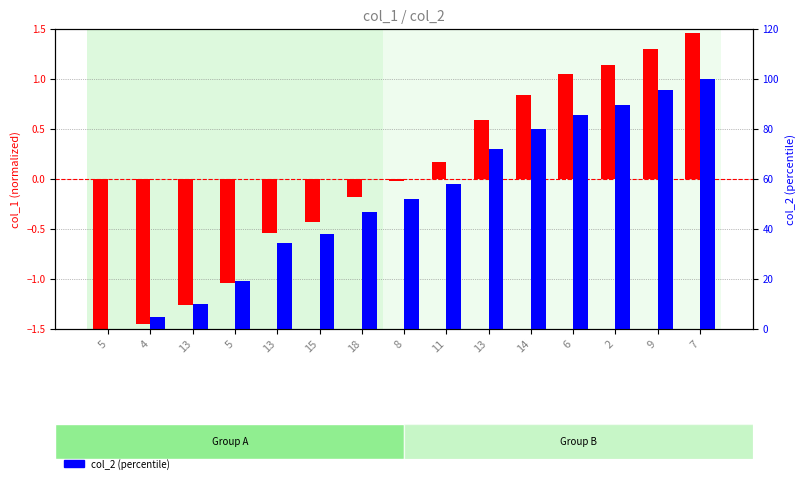

What are all the series names shown in the legend?

col_1 (normalized), col_2 (percentile)